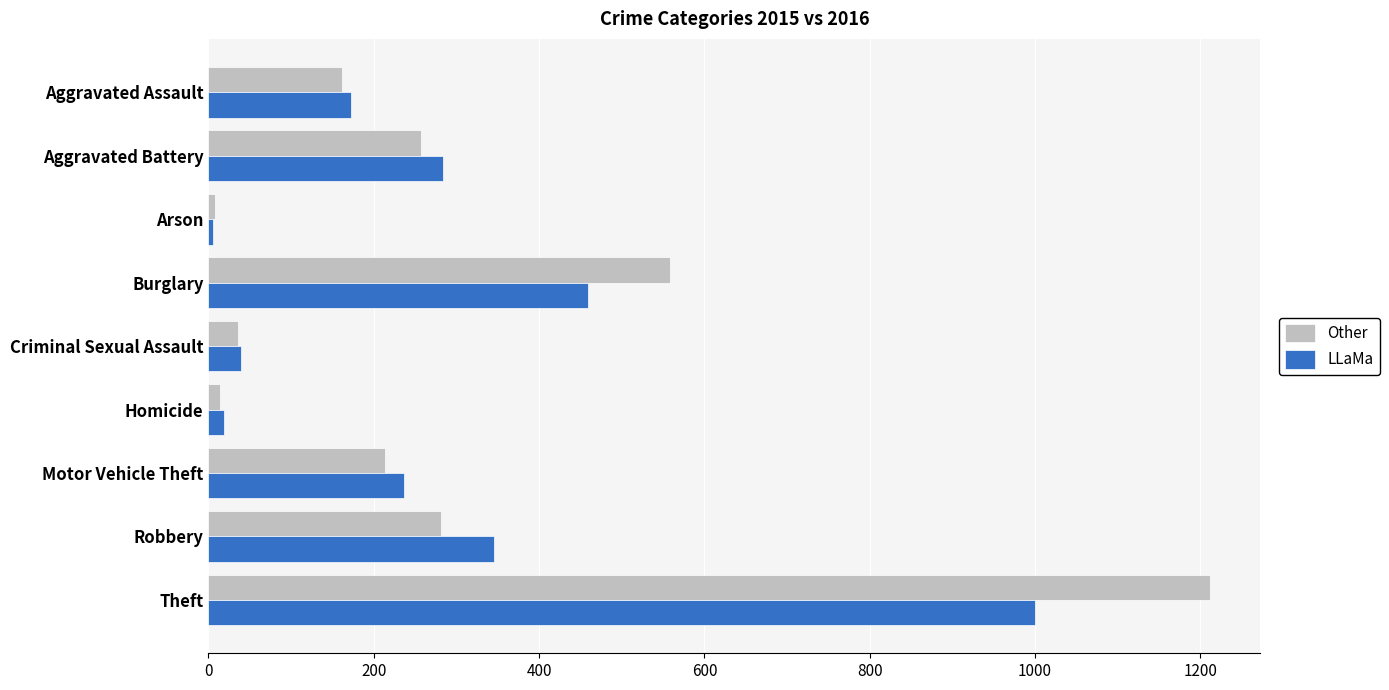

Rank the series by their maximum value, from lowest to highest.

LLaMa, Other